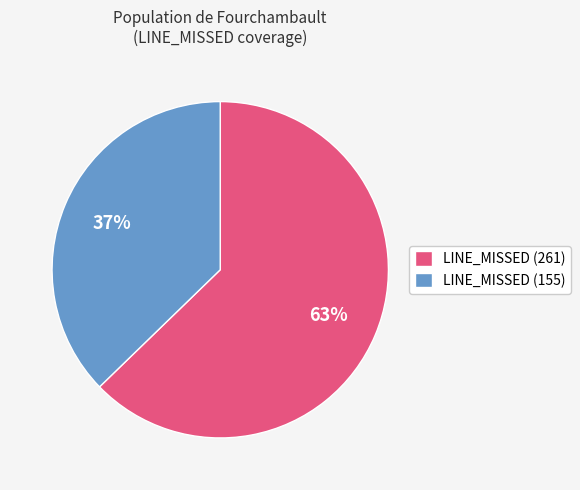

Do LINE_MISSED (261) and LINE_MISSED (155) together represent more than half of the pie?

Yes